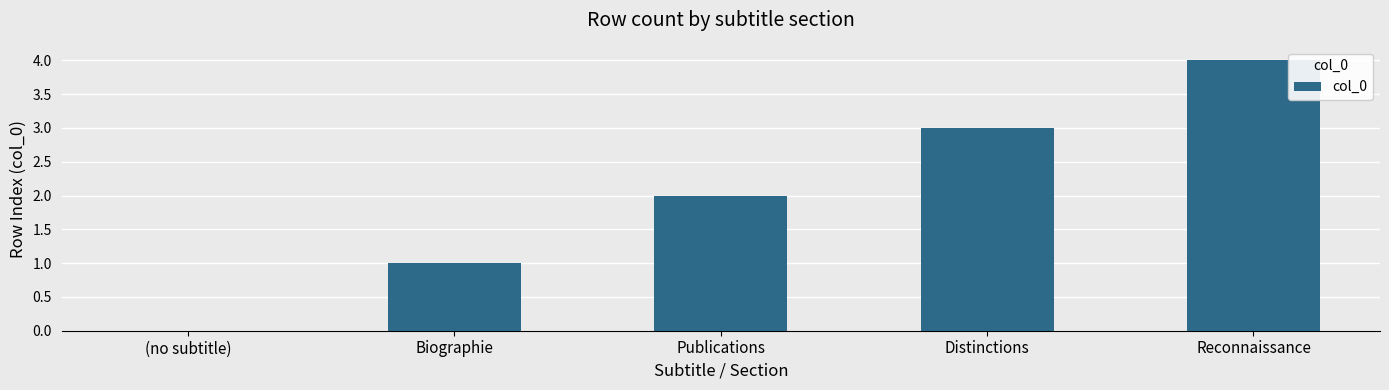

The value at Biographie is 2. True or false?

False